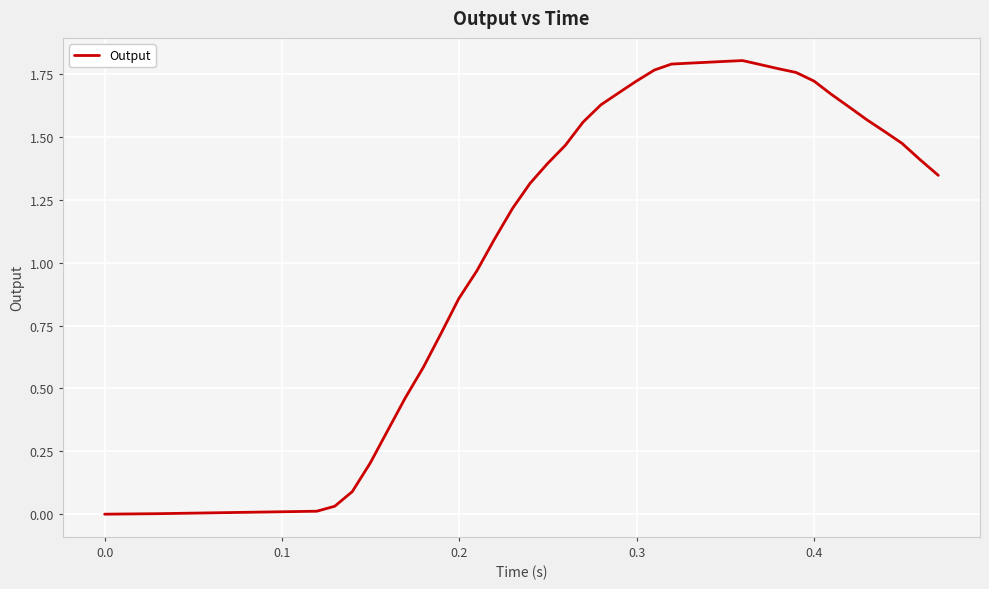

True or false: there are more than 1 points higher than both neighbors.

False